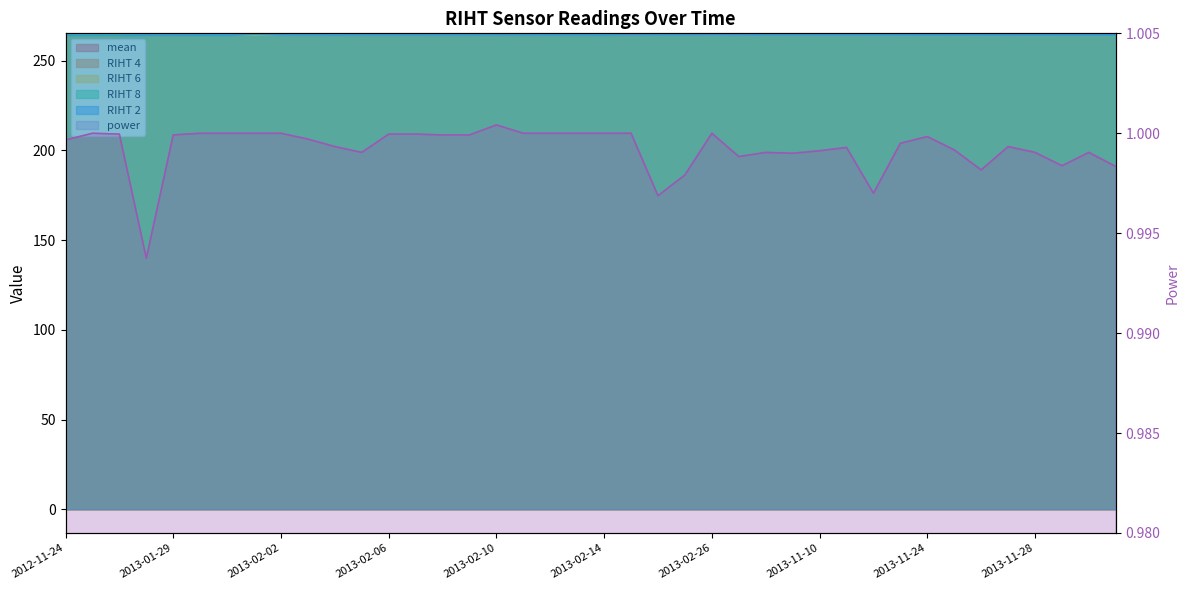

What is the difference between the RIHT 6 values at 2013-11-08 and 2013-11-28?

0.2